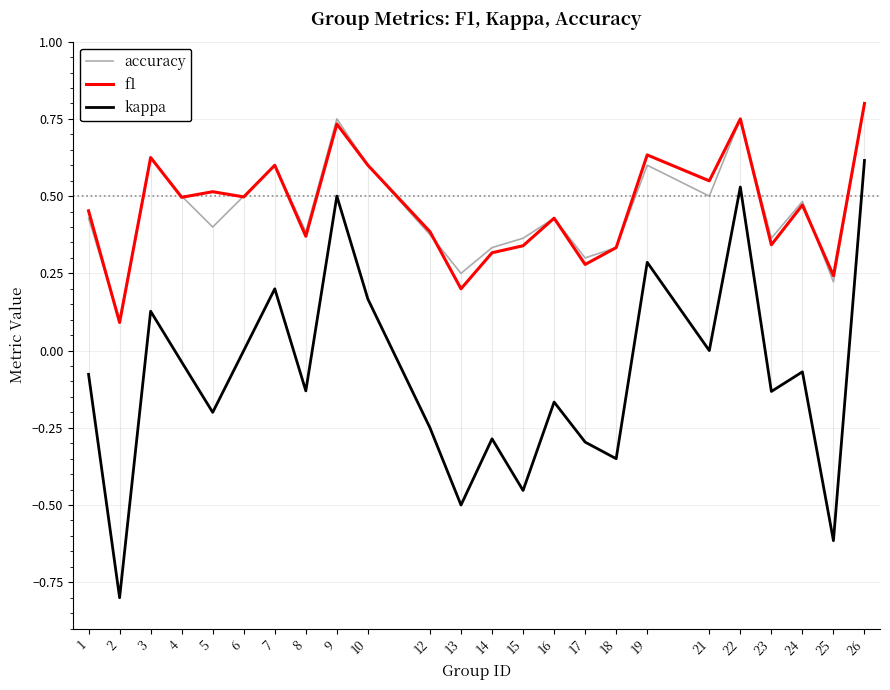

At which category is the sum across all series the highest?

26